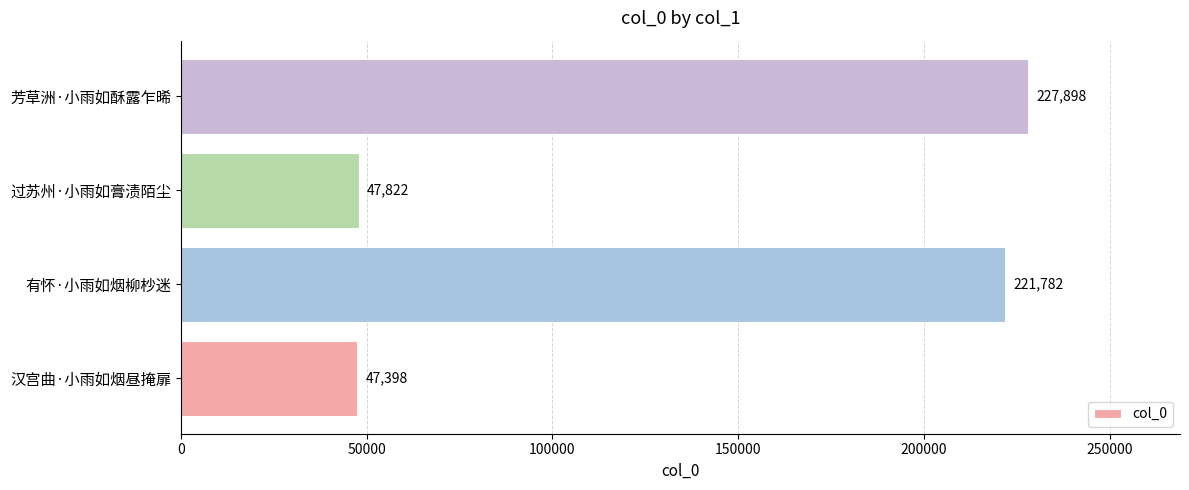

True or false: the data shows 227898 at 芳草洲·小雨如酥露乍晞.

True